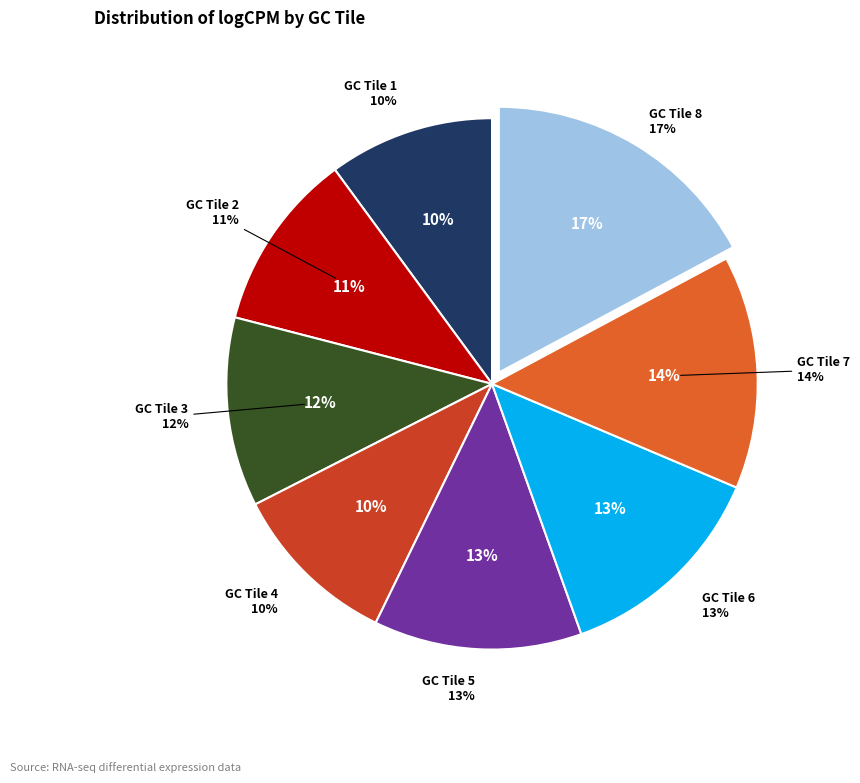

The 1 slice represents 10% of the pie. True or false?

True